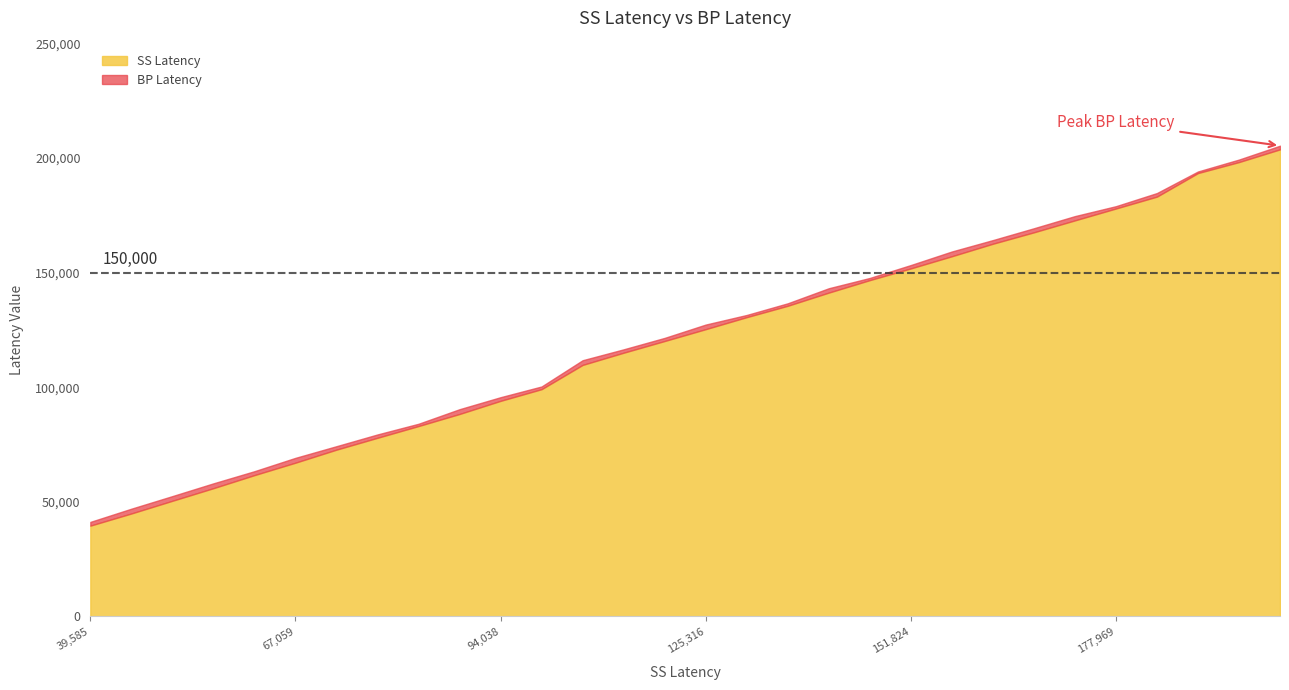

The SS Latency series shows 77919 at 77919. True or false?

True